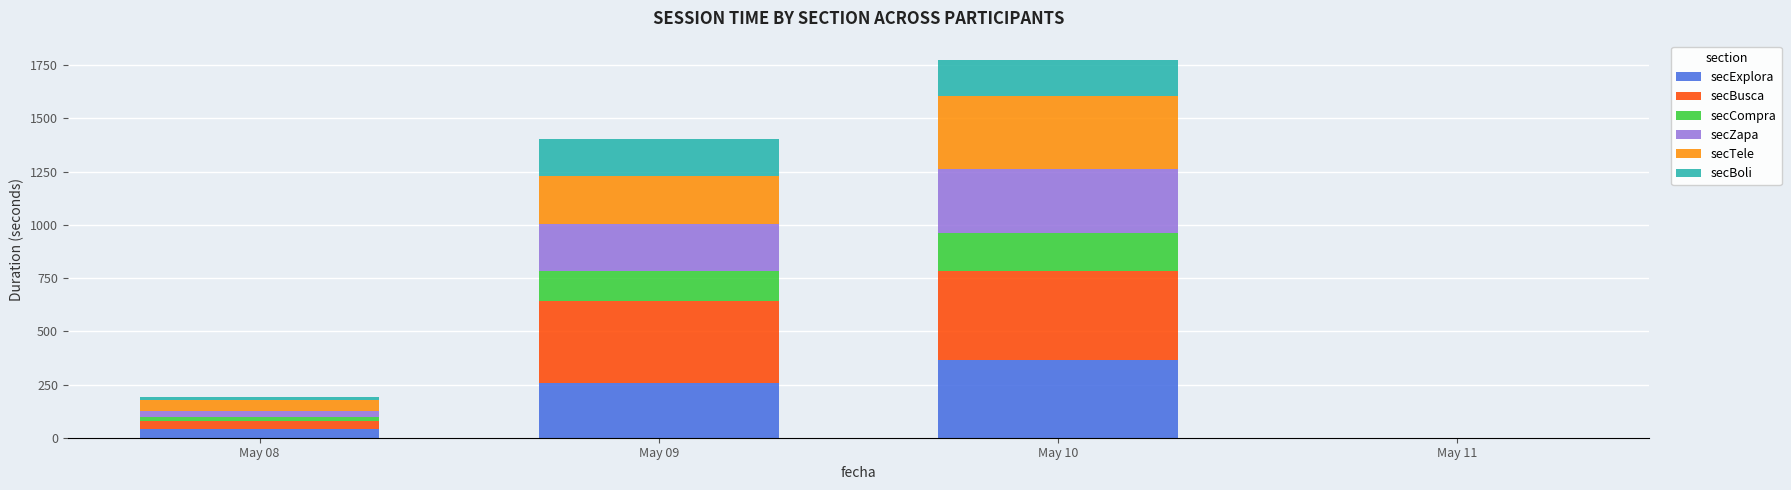

Reading right to left, list the values for the secExplora series.

May 11=0.0	May 10=363.1	May 09=255.2	May 08=42.6